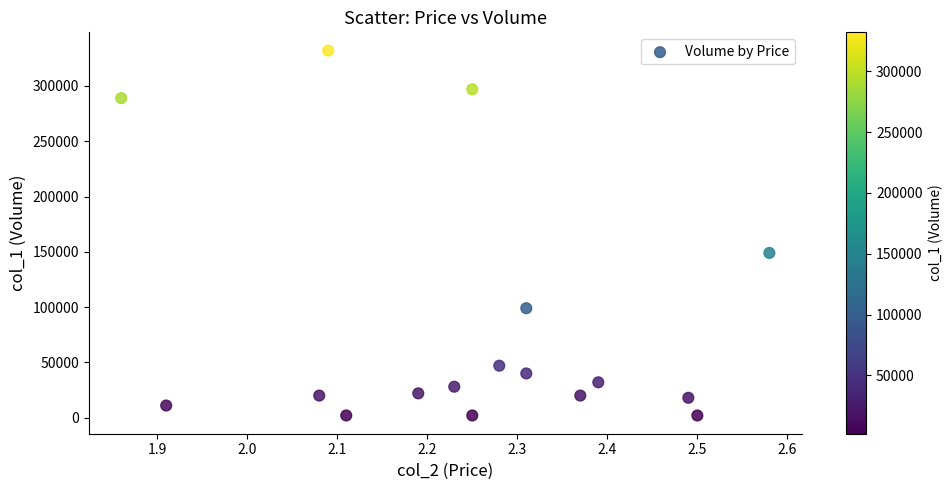

What is the range of Y values (max minus min)?

330000